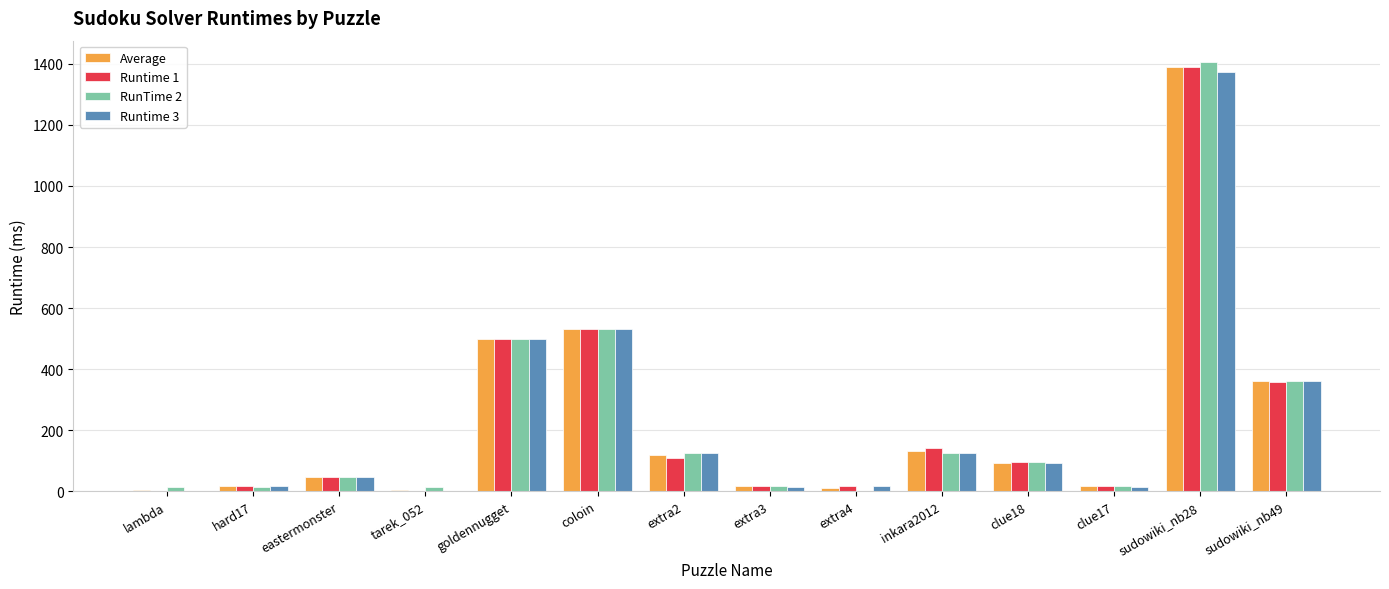

What value does the RunTime 2 series have at hard17?

15.0